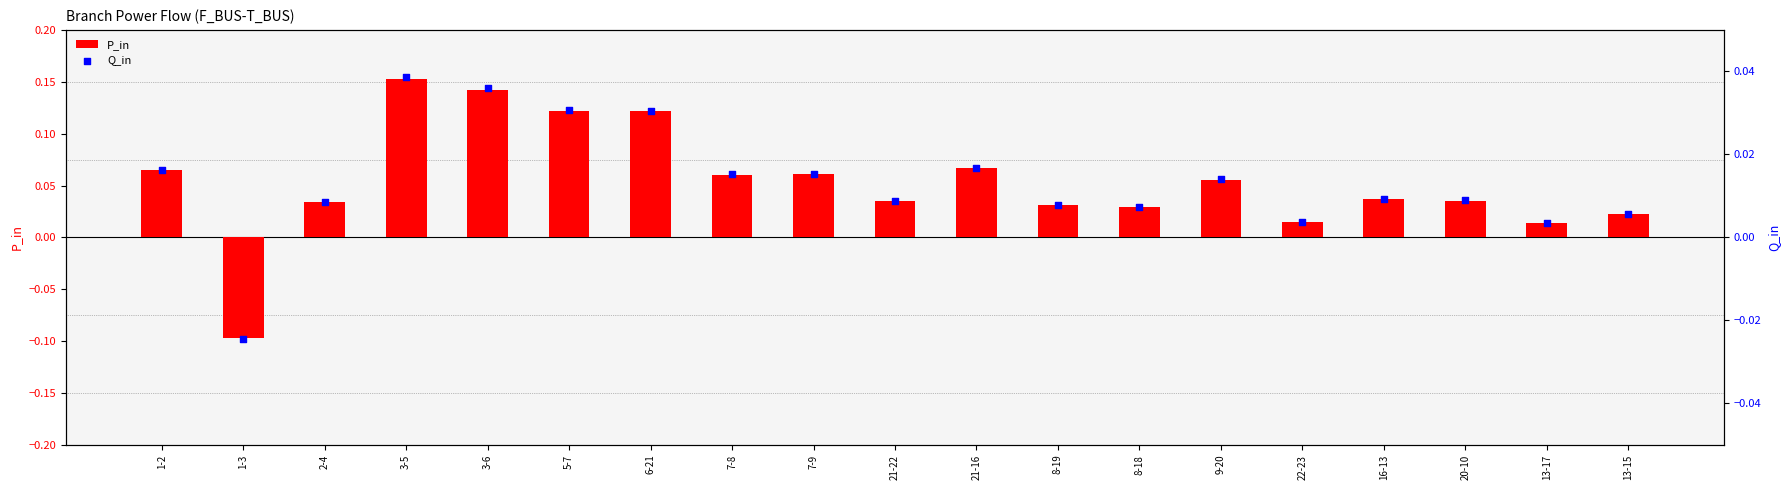

At which category is the sum across all series the highest?

3-5